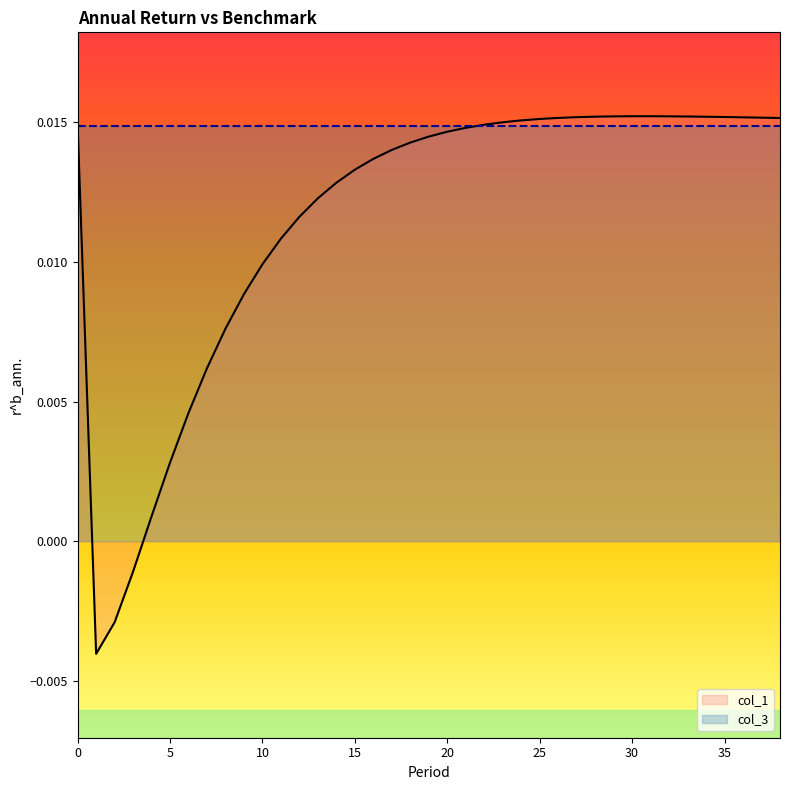

Between 23 and 33, which is larger?

33